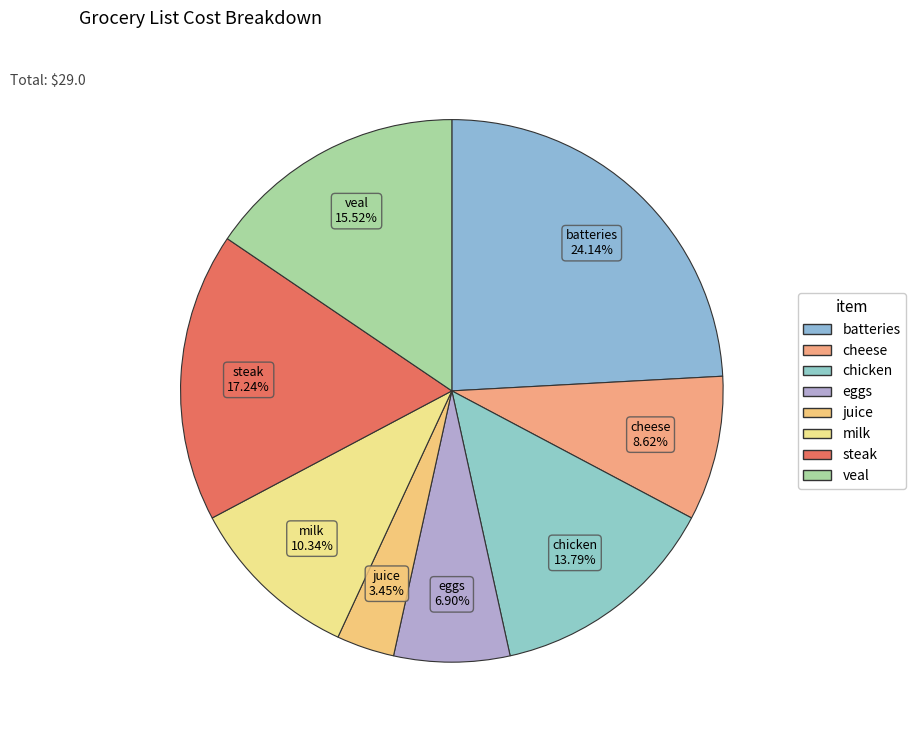

How many segments does this pie chart have?

8